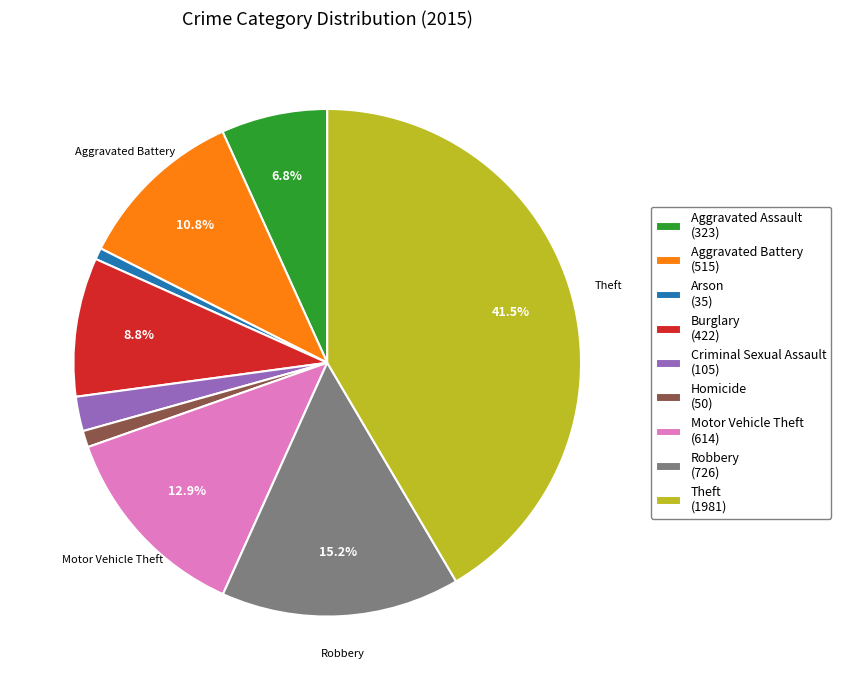

To the nearest percent, what is the average slice percentage?

11%